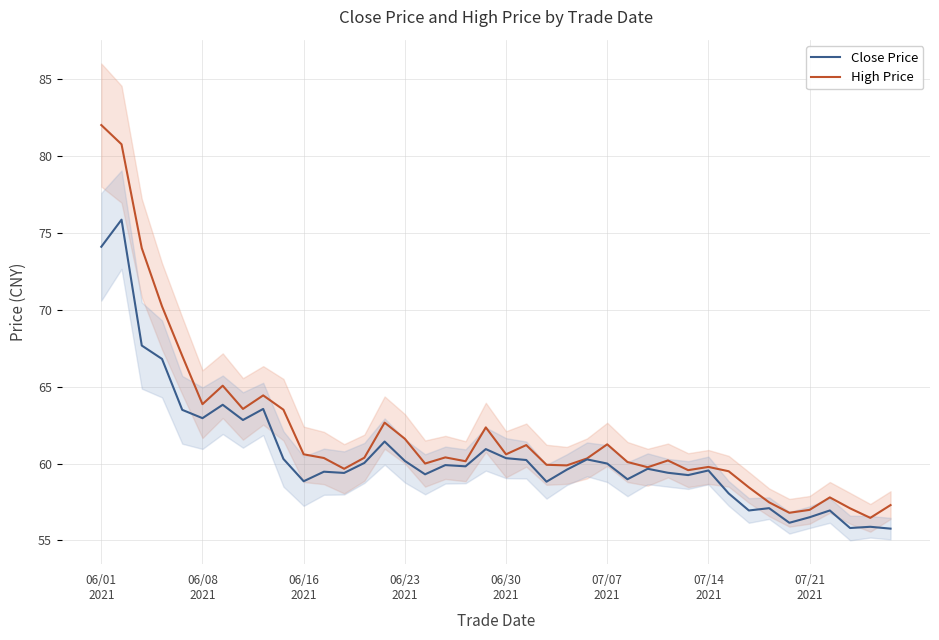

Between 07/14
2021 and 10, which series saw the biggest shift?

Close Price